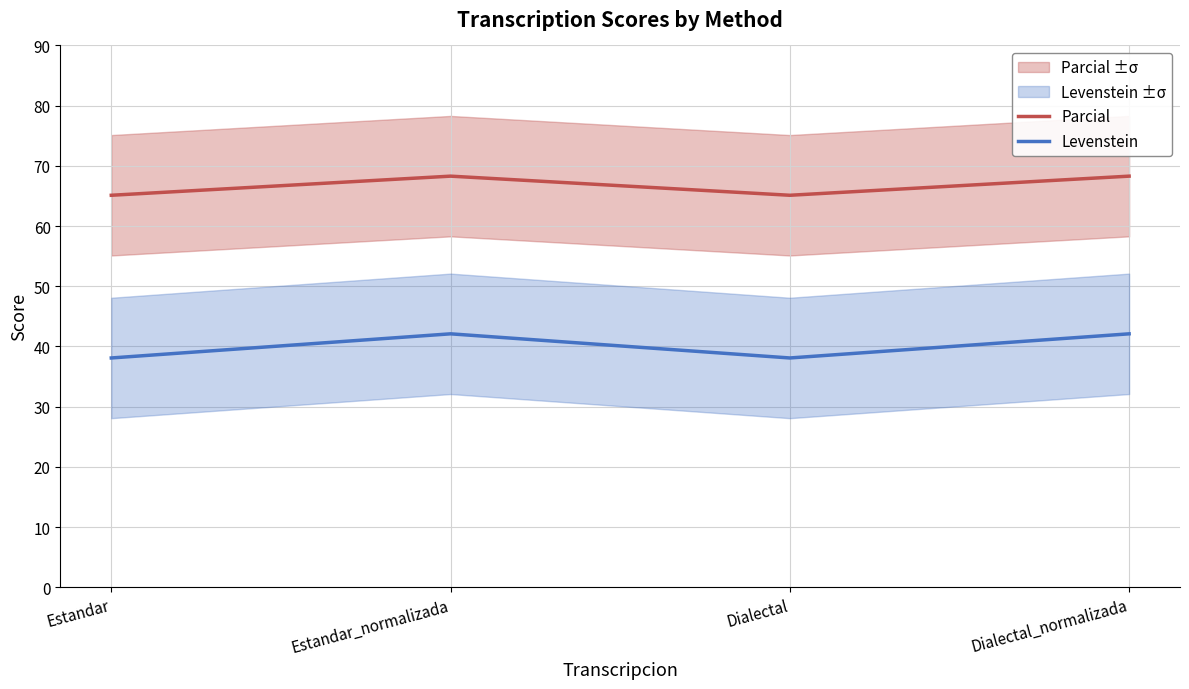

At which category does Levenstein reach its first local valley?

Dialectal